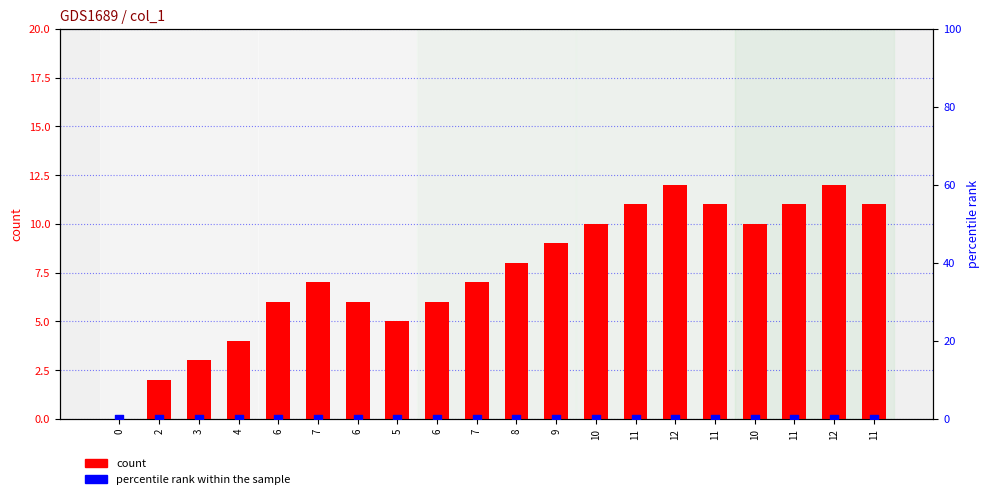

Is the value of count at 6 greater than the value of percentile rank within the sample at 5?

Yes